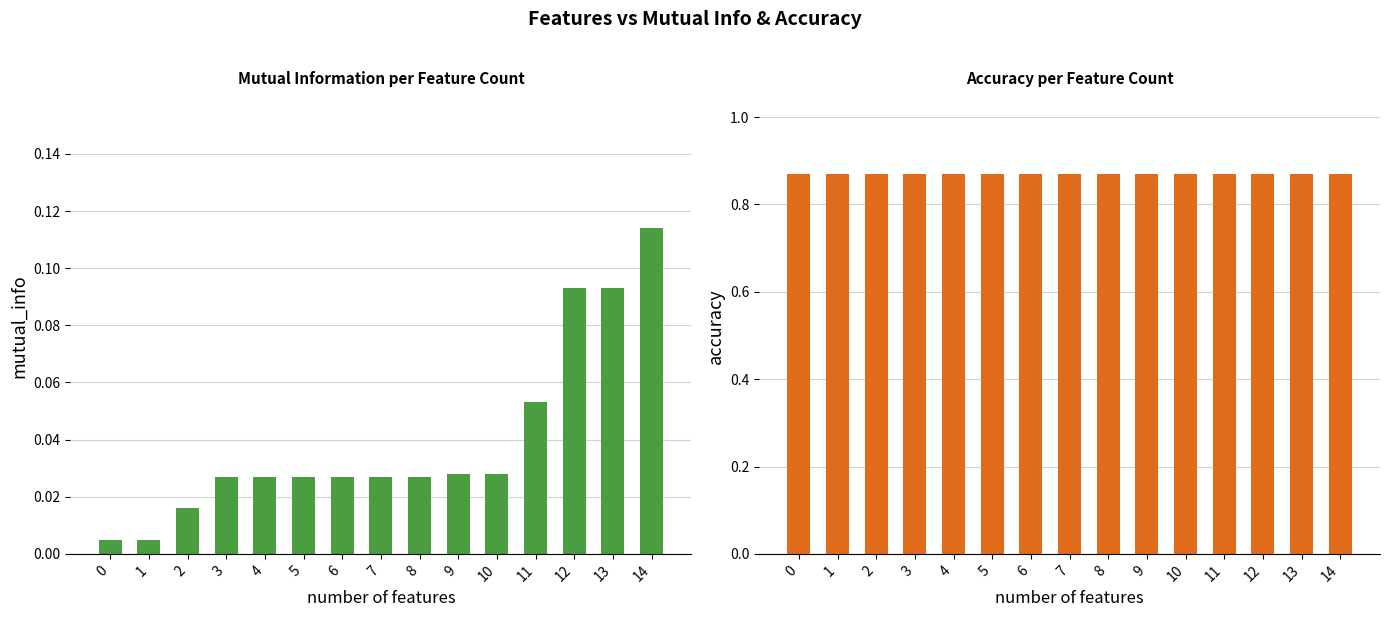

At 9, list the series in order from smallest to largest.

mutual_info, accuracy